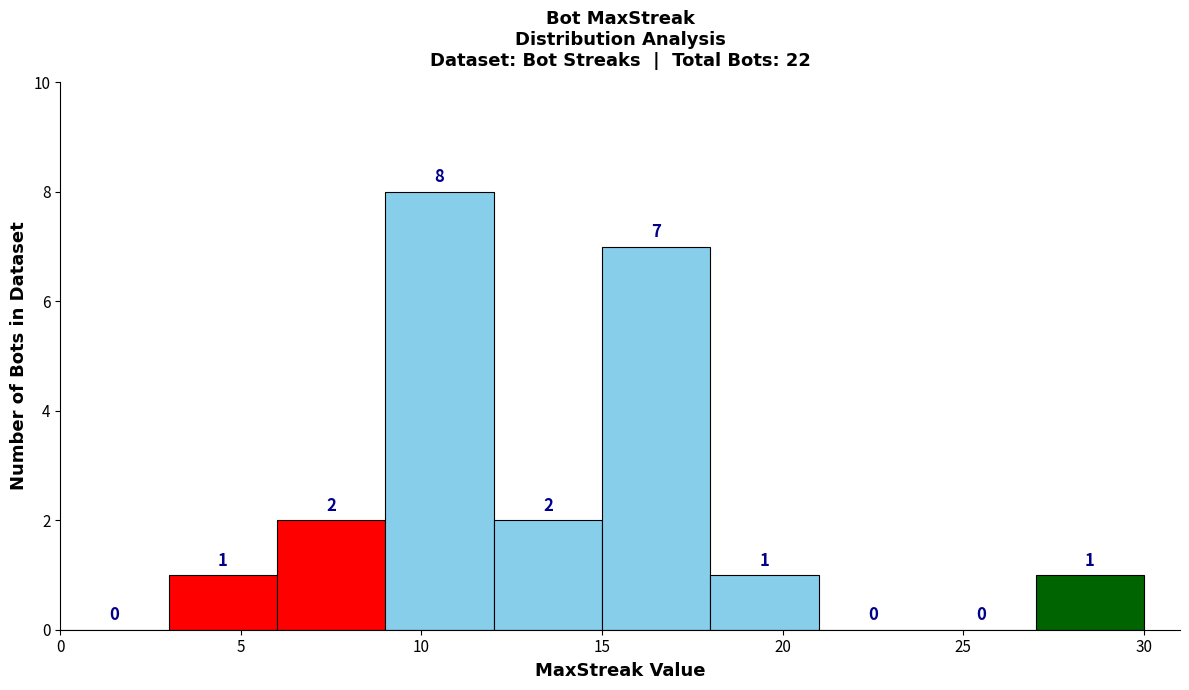

Which range on the x-axis has the tallest bar?

9 to 12